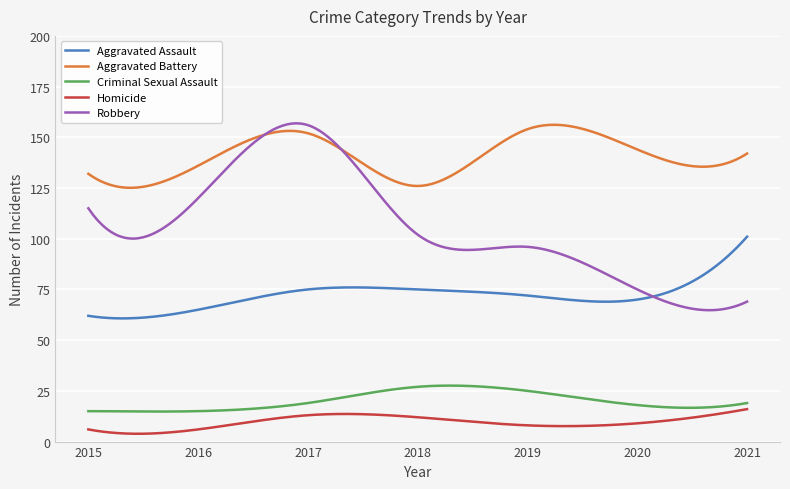

In Criminal Sexual Assault, how many points are lower than both neighbors (excluding endpoints)?

2